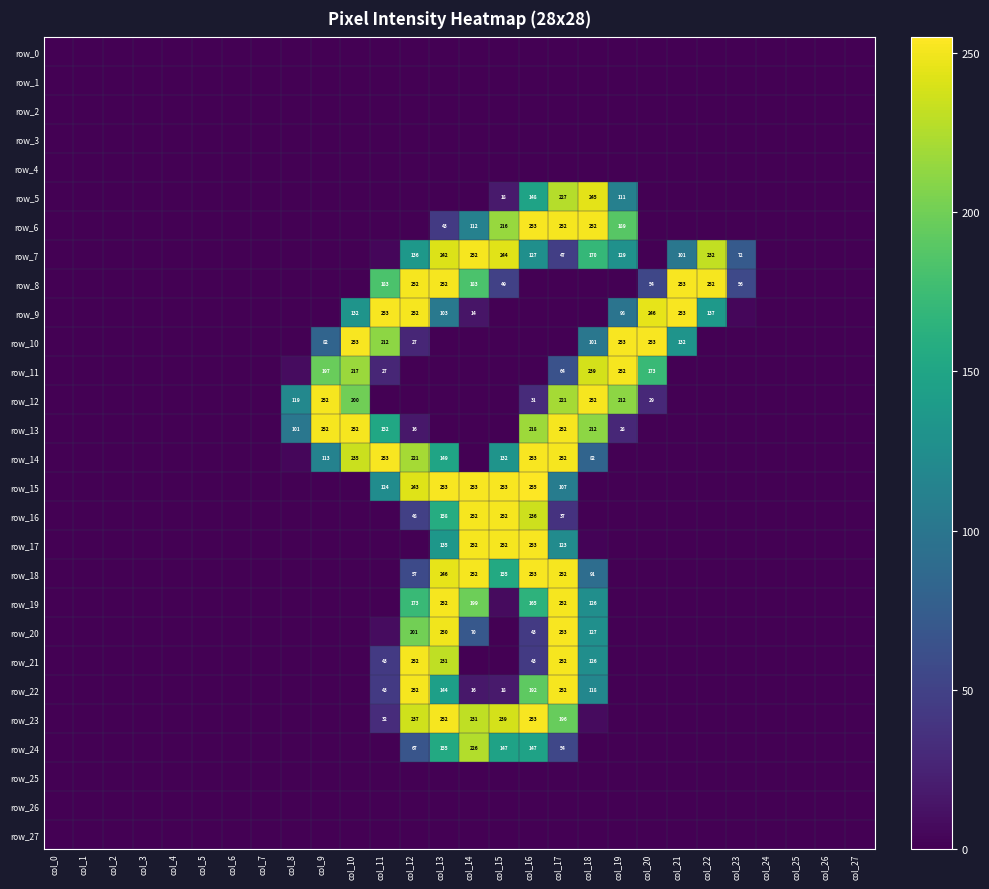

Which has a higher value, col_11 or col_13?

col_11